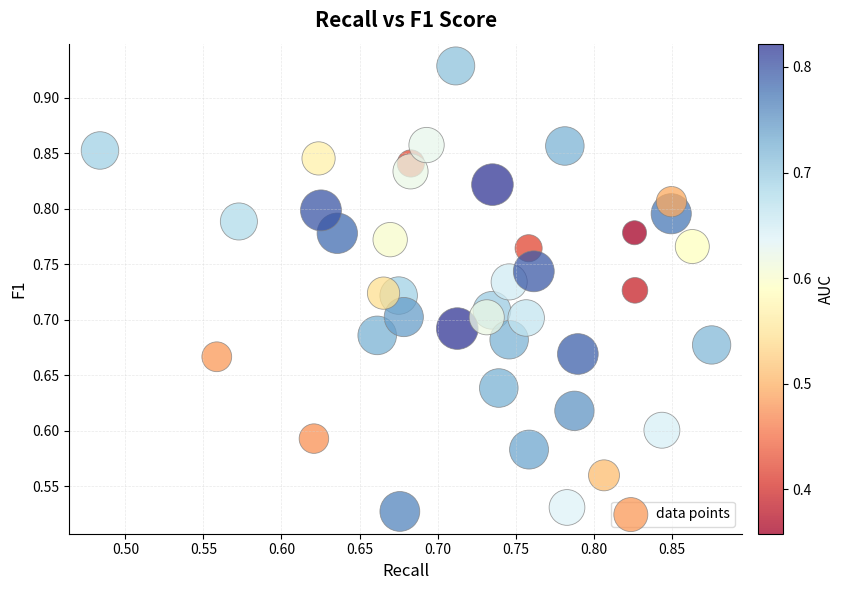

What is the range of Y values (max minus min)?

0.4